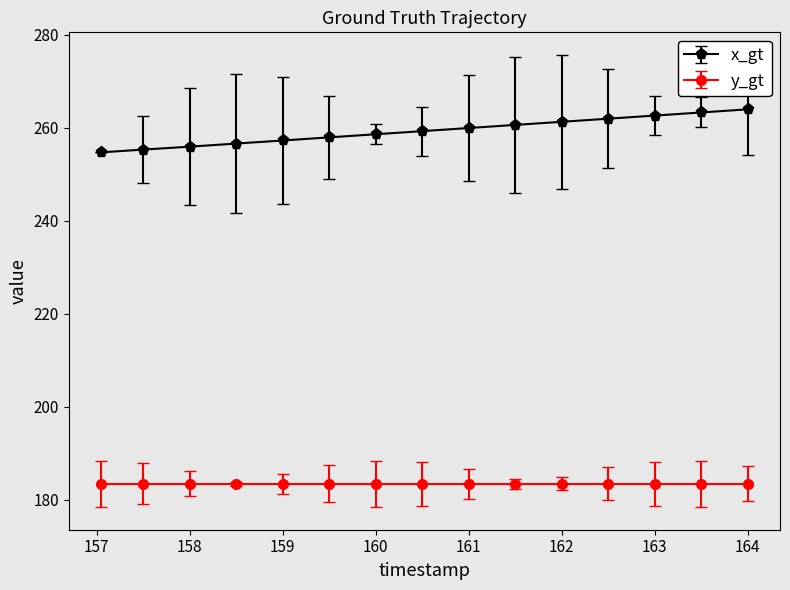

How many lines are shown in the chart?

2